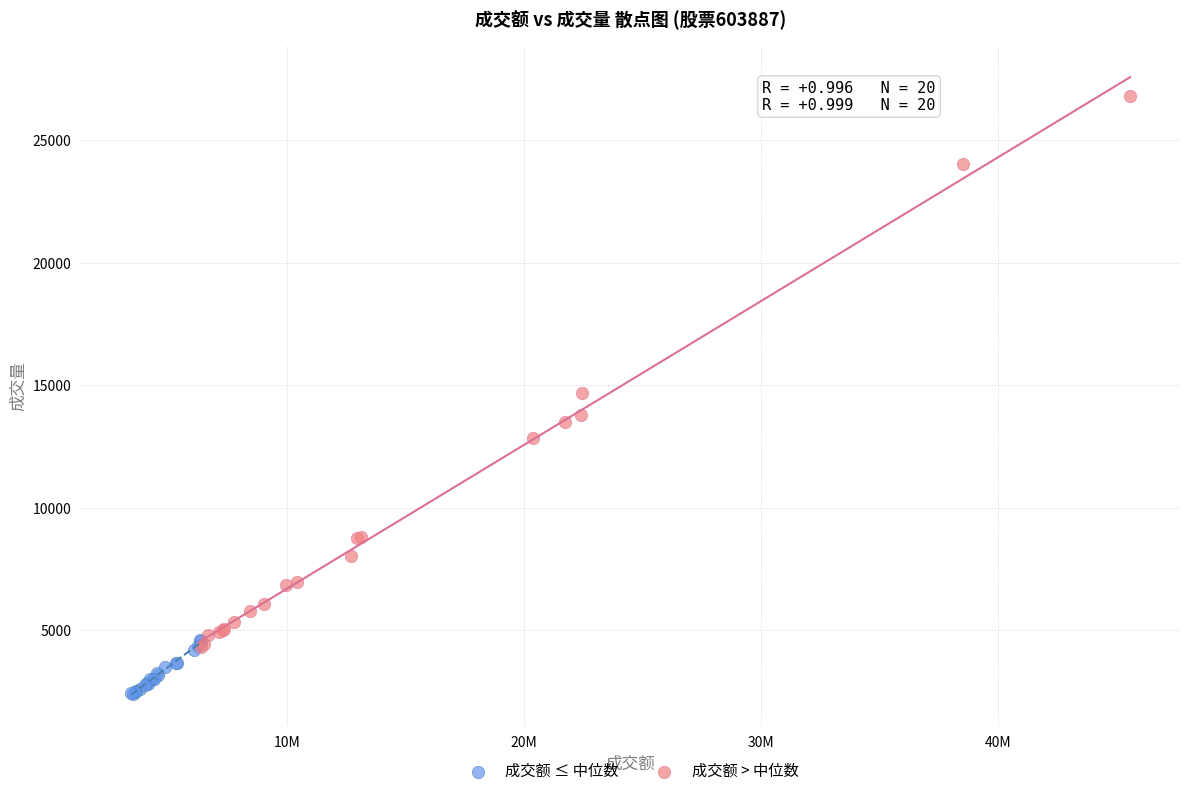

Which series has the widest spread of Y values?

成交额 > 中位数